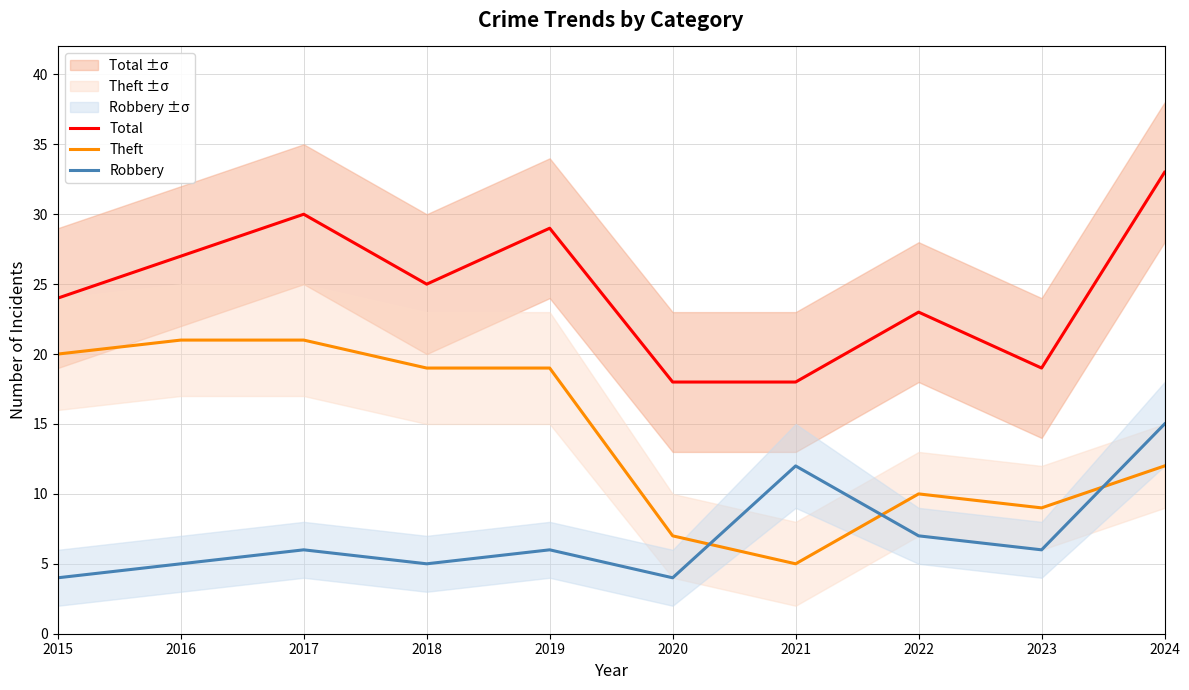

Reading left to right, what are all the values shown in this chart?

Total: 24	27	30	25	29	18	18	23	19	33
Theft: 20	21	21	19	19	7	5	10	9	12
Robbery: 4	5	6	5	6	4	12	7	6	15